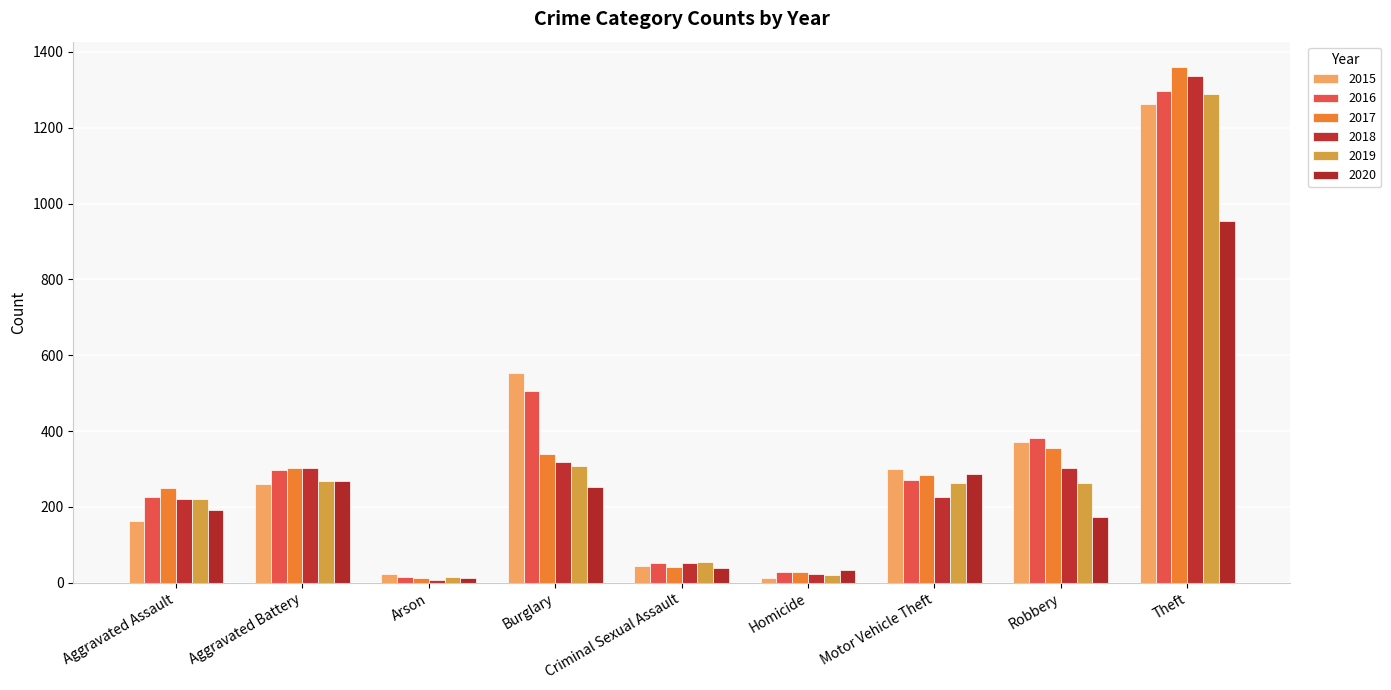

At which category is the sum across all series the highest?

Theft